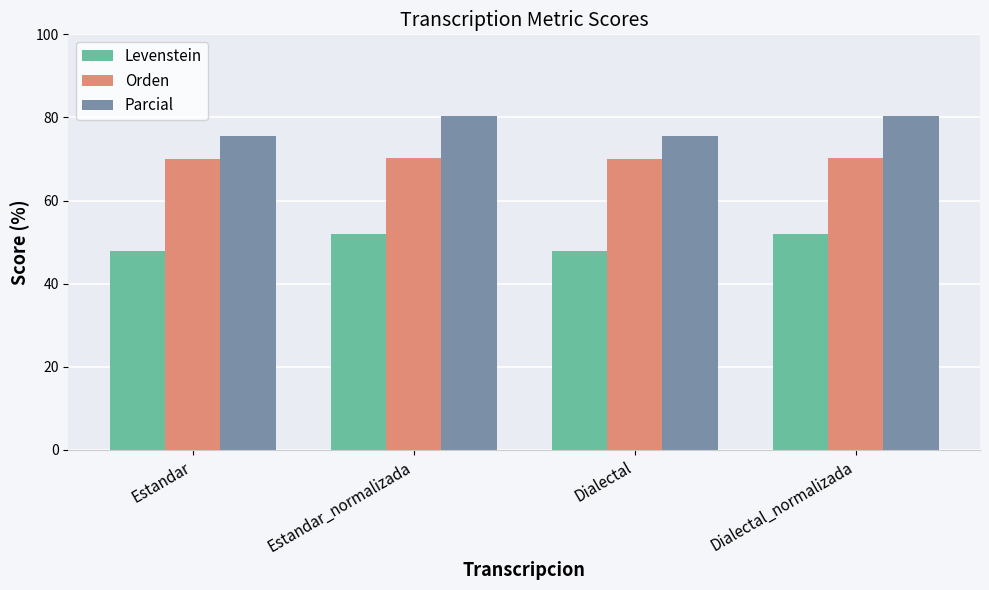

What is the difference between the maximum and minimum values in the Levenstein series?

3.9